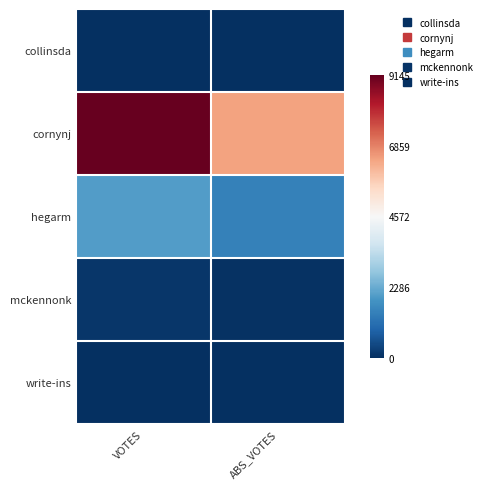

Which category has the highest value across all series?

VOTES